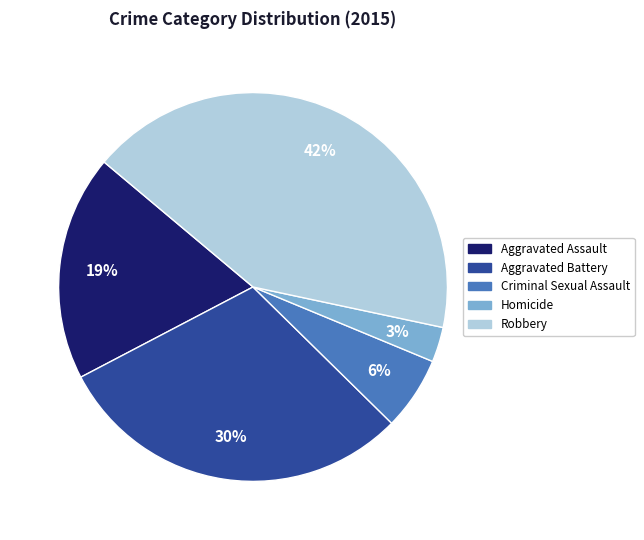

Is there a majority slice in this chart?

No